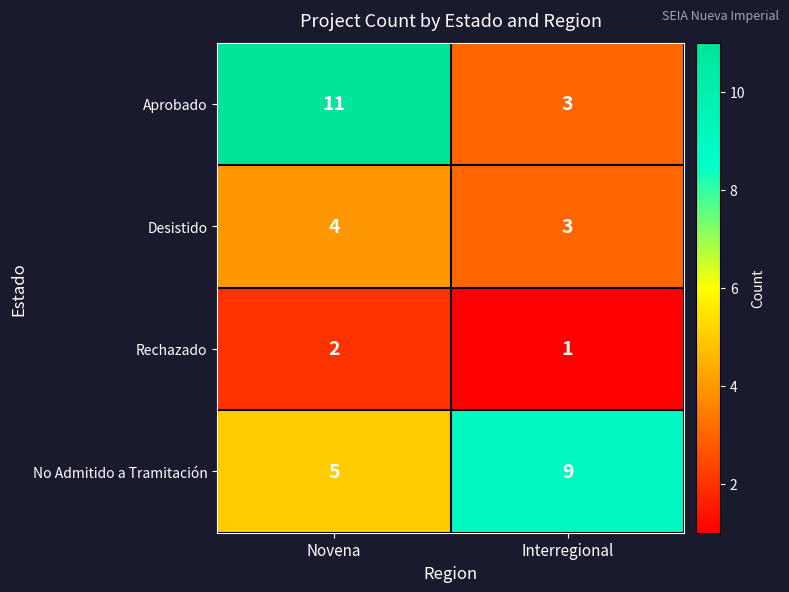

What value does the No Admitido a Tramitación series have at Novena?

5